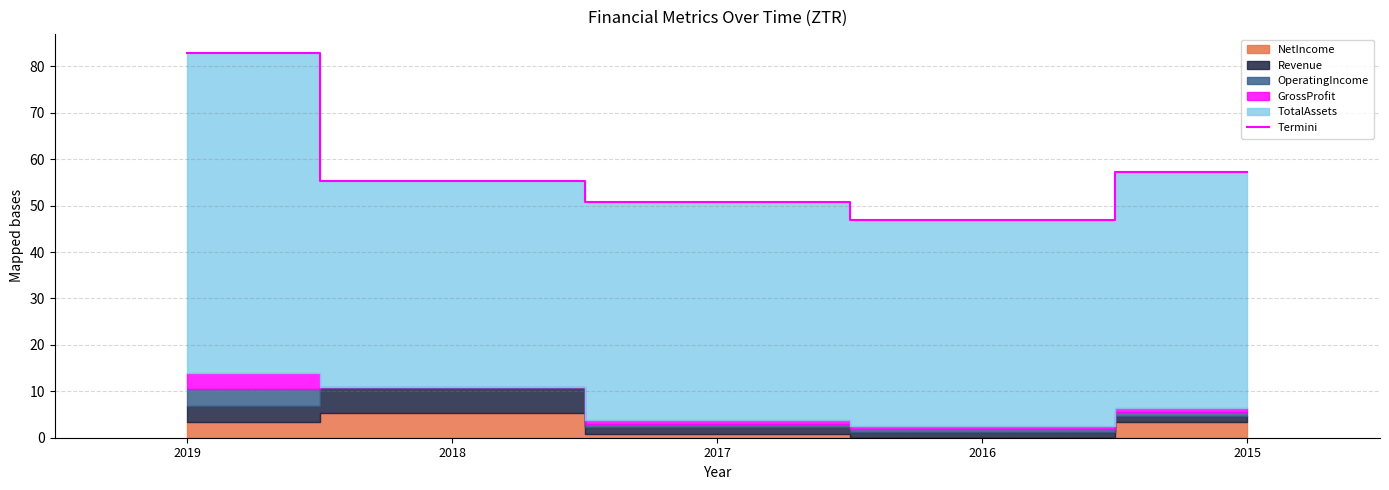

List the labels in order of value, smallest first.

2016, 2017, 2018, 2015, 2019